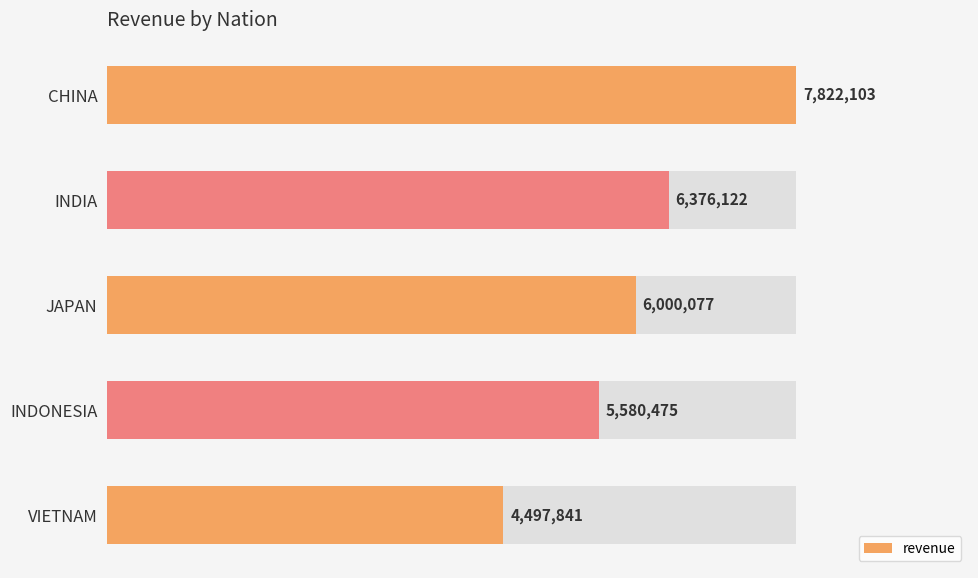

How many bars are there in total?

5